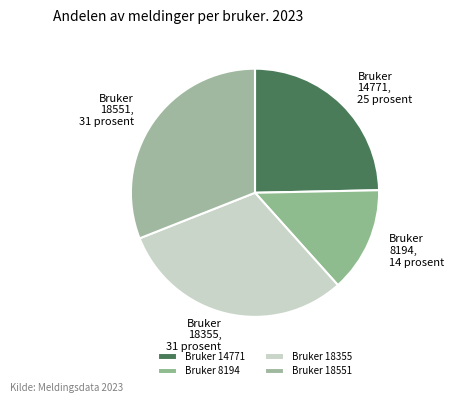

Which slice is the smallest?

Bruker 8194